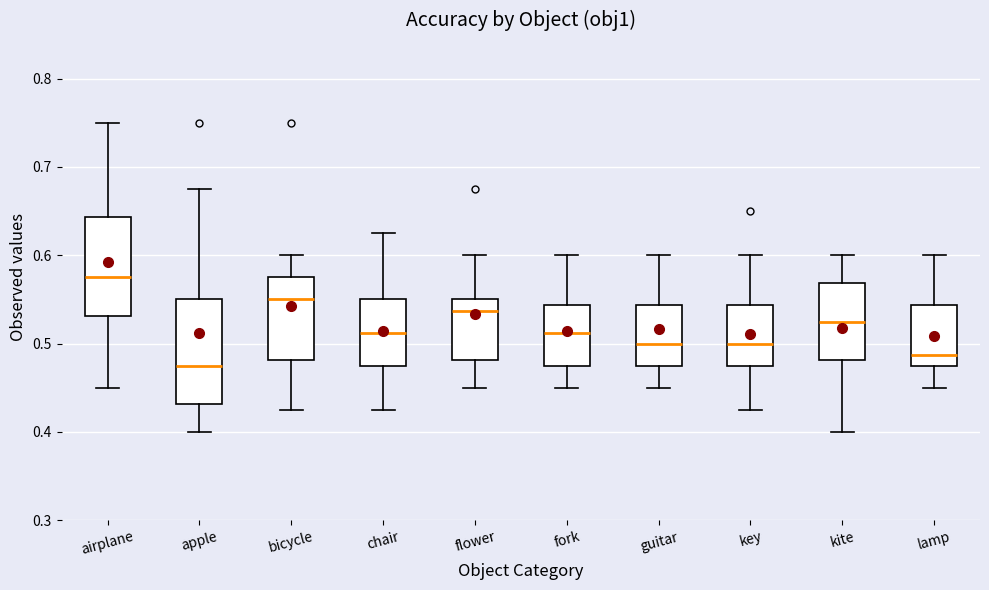

Reading left to right, read every box against the y-axis: the position of its median line, the range the box covers, and the ends of its whiskers. The values are not printed on the chart, so give them approximately, as read against the axis.

airplane: median 0.58, box 0.53 to 0.64, whiskers 0.45 to 0.75
apple: median 0.48, box 0.43 to 0.55, whiskers 0.40 to 0.68
bicycle: median 0.55, box 0.48 to 0.58, whiskers 0.43 to 0.60
chair: median 0.51, box 0.48 to 0.55, whiskers 0.43 to 0.63
flower: median 0.54, box 0.48 to 0.55, whiskers 0.45 to 0.60
fork: median 0.51, box 0.48 to 0.54, whiskers 0.45 to 0.60
guitar: median 0.50, box 0.48 to 0.54, whiskers 0.45 to 0.60
key: median 0.50, box 0.48 to 0.54, whiskers 0.43 to 0.60
kite: median 0.53, box 0.48 to 0.57, whiskers 0.40 to 0.60
lamp: median 0.49, box 0.48 to 0.54, whiskers 0.45 to 0.60